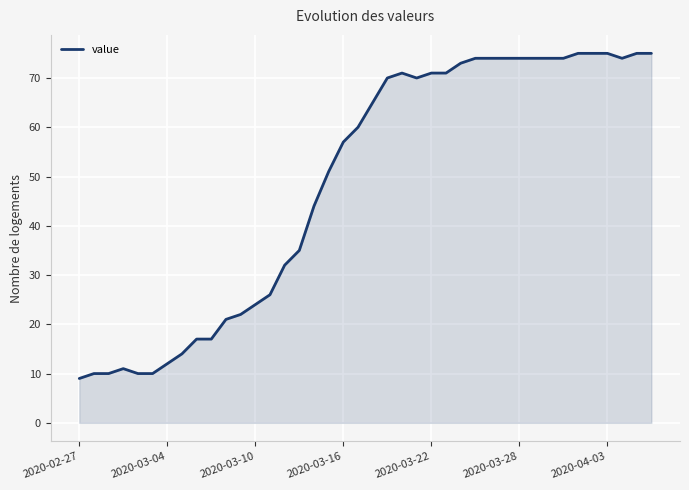

What is the minimum value shown in the chart?

9